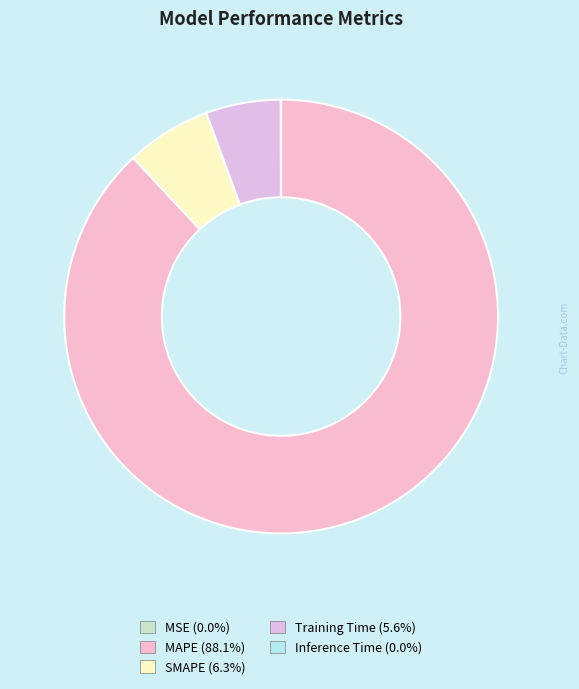

Which slice is the smallest?

MSE